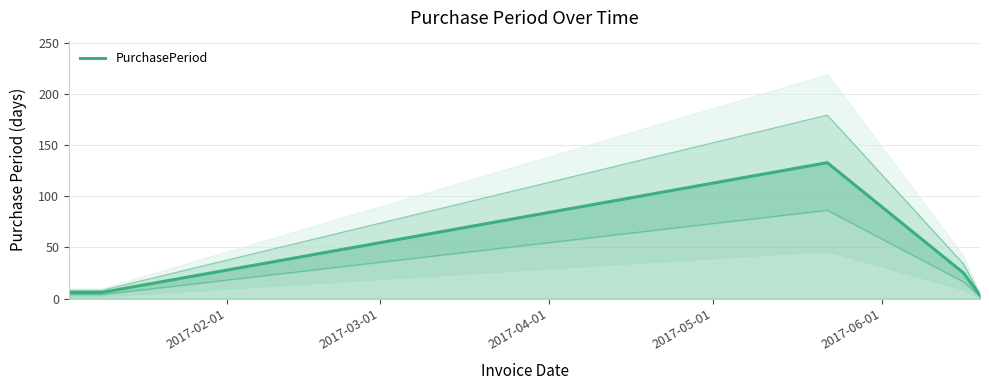

Between 2017-04-01 and 2017-03-01, which is larger?

2017-04-01